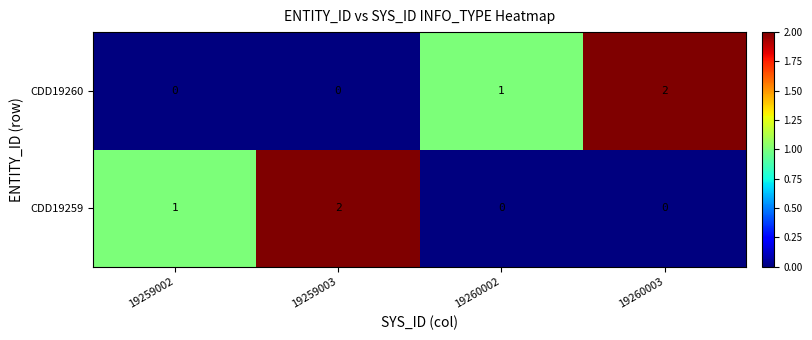

How many CDD19259 values are between 0 and 2?

4